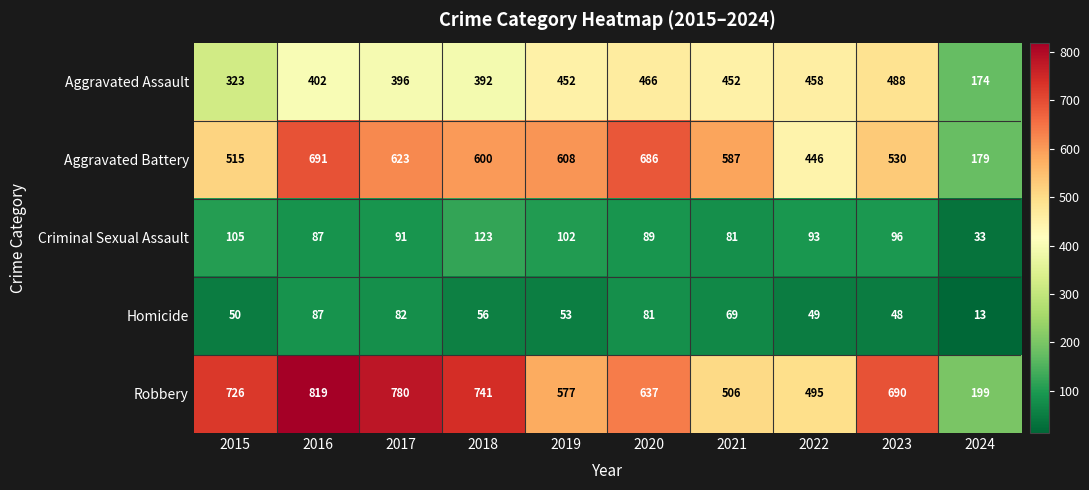

At 2018, list the series in order from smallest to largest.

Homicide, Criminal Sexual Assault, Aggravated Assault, Aggravated Battery, Robbery